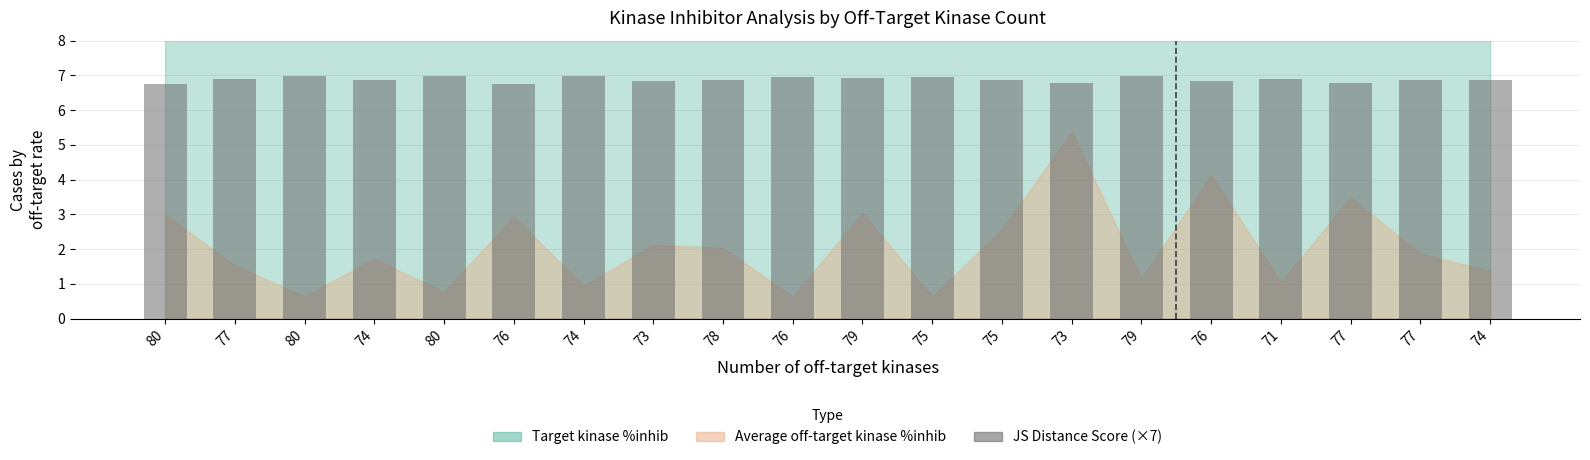

Is it true that the value at 73 is 6.8?

True